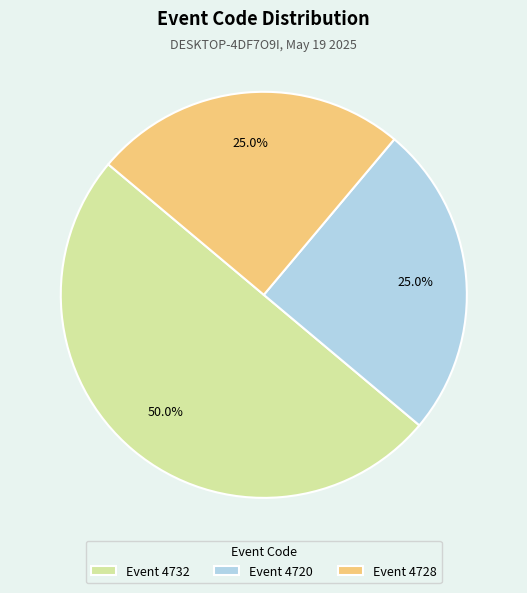

Does Event 4720 account for over 50% of the chart?

No